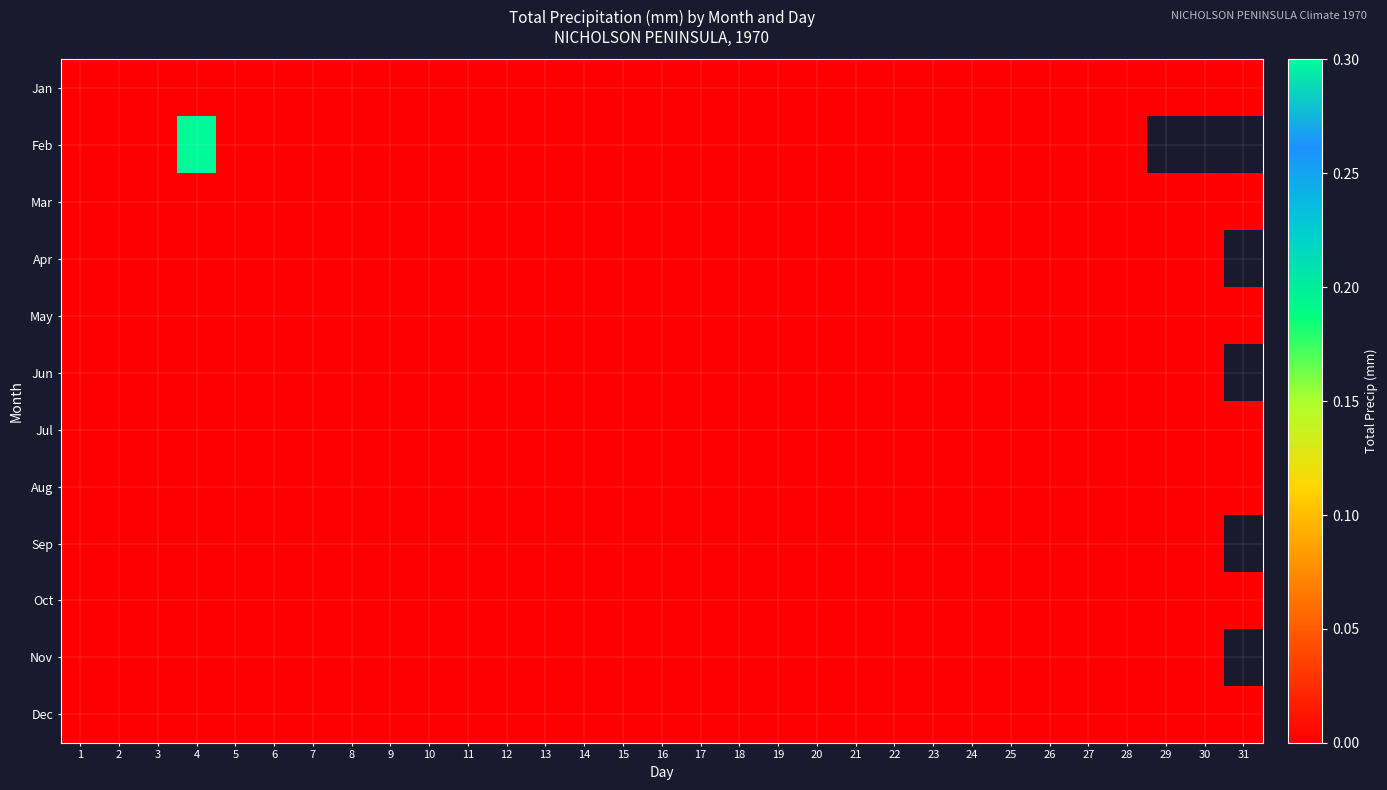

Which series has the largest range (max minus min)?

Feb